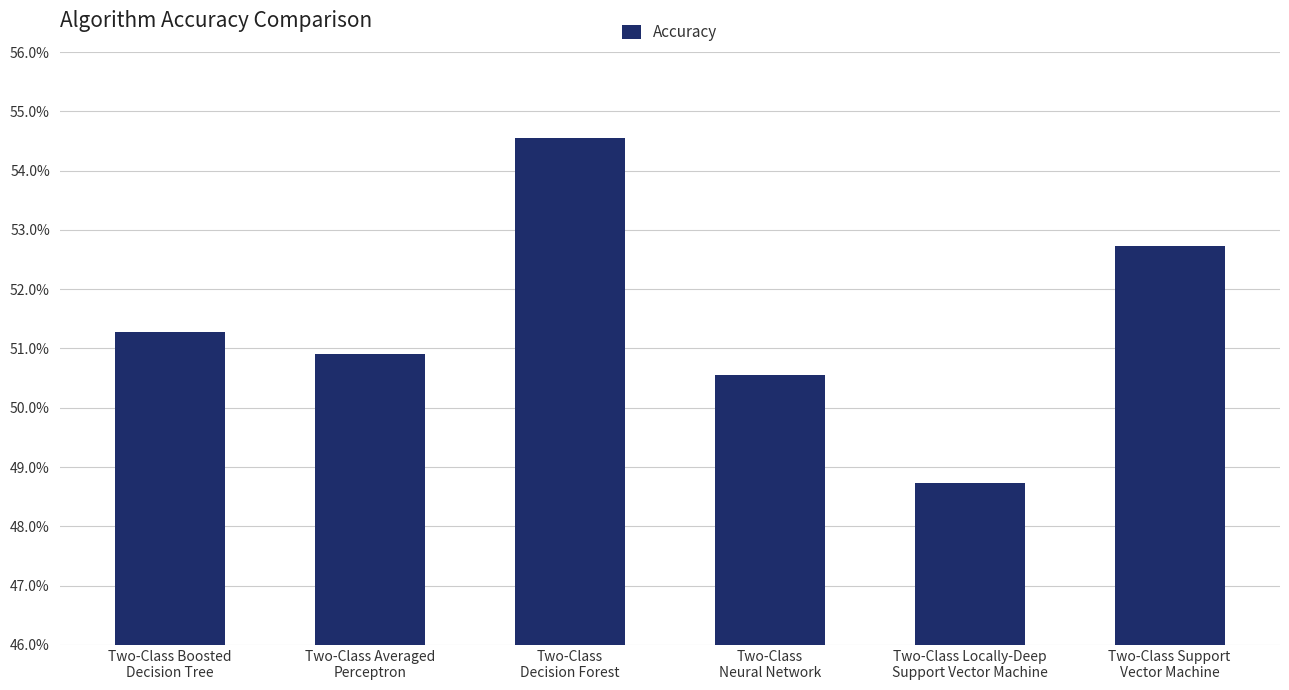

Does the chart contain any negative values?

No